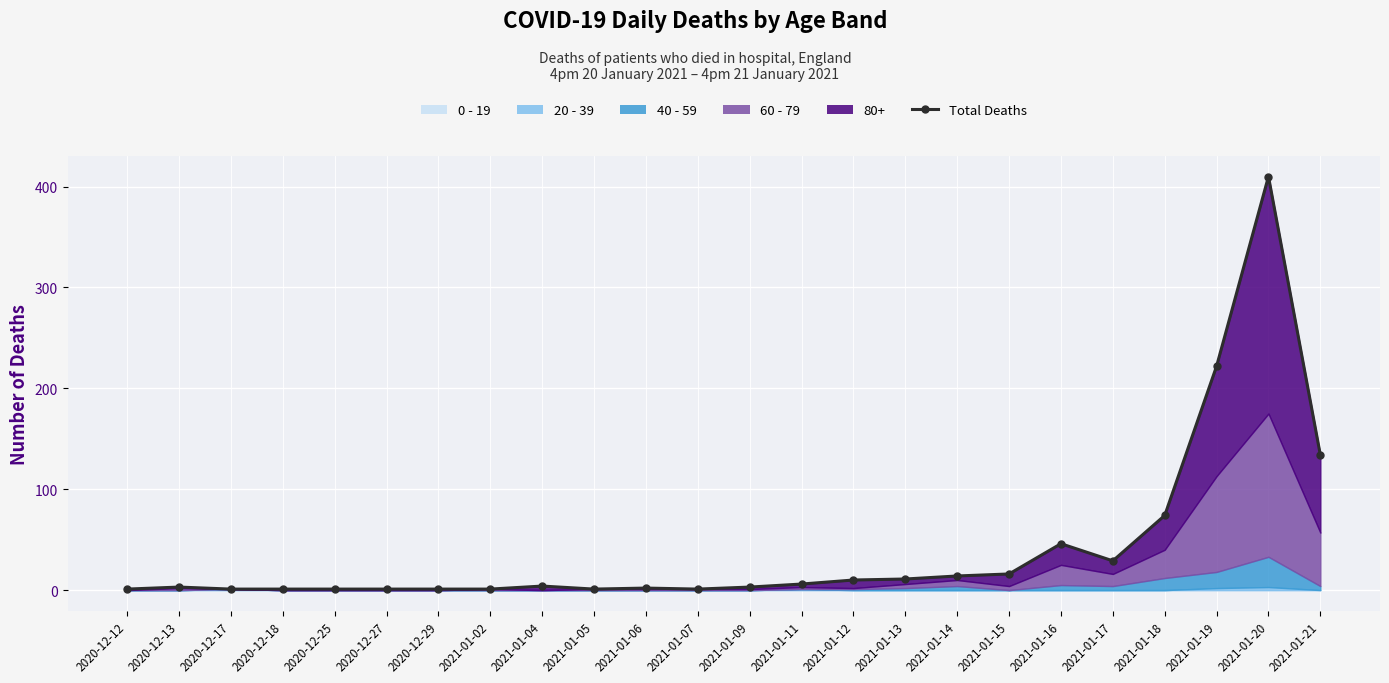

Is it true that the value at 2021-01-20 is 126?

False